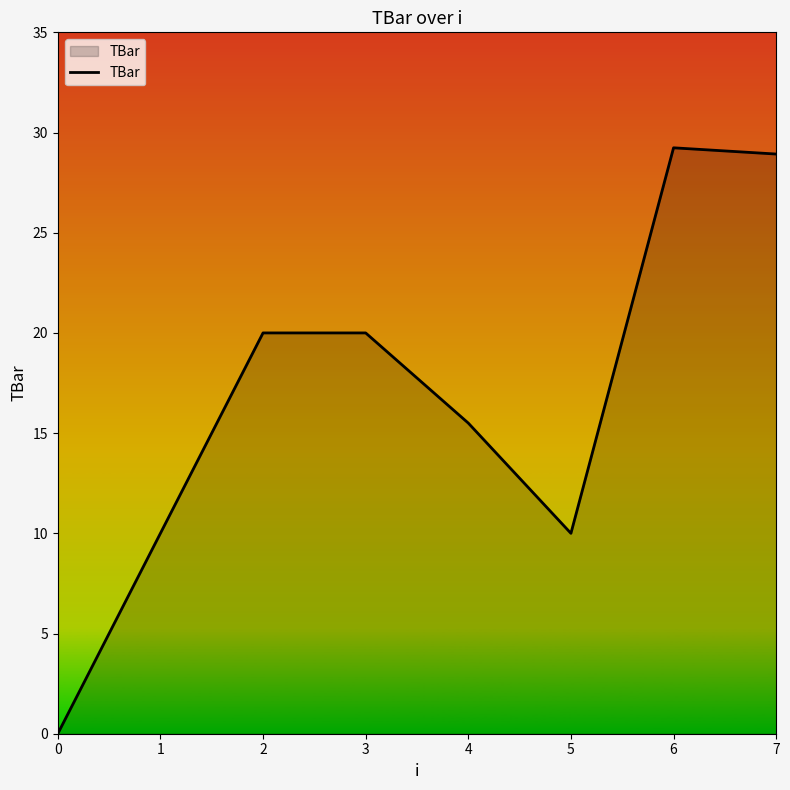

What is the sum of all values?

133.7